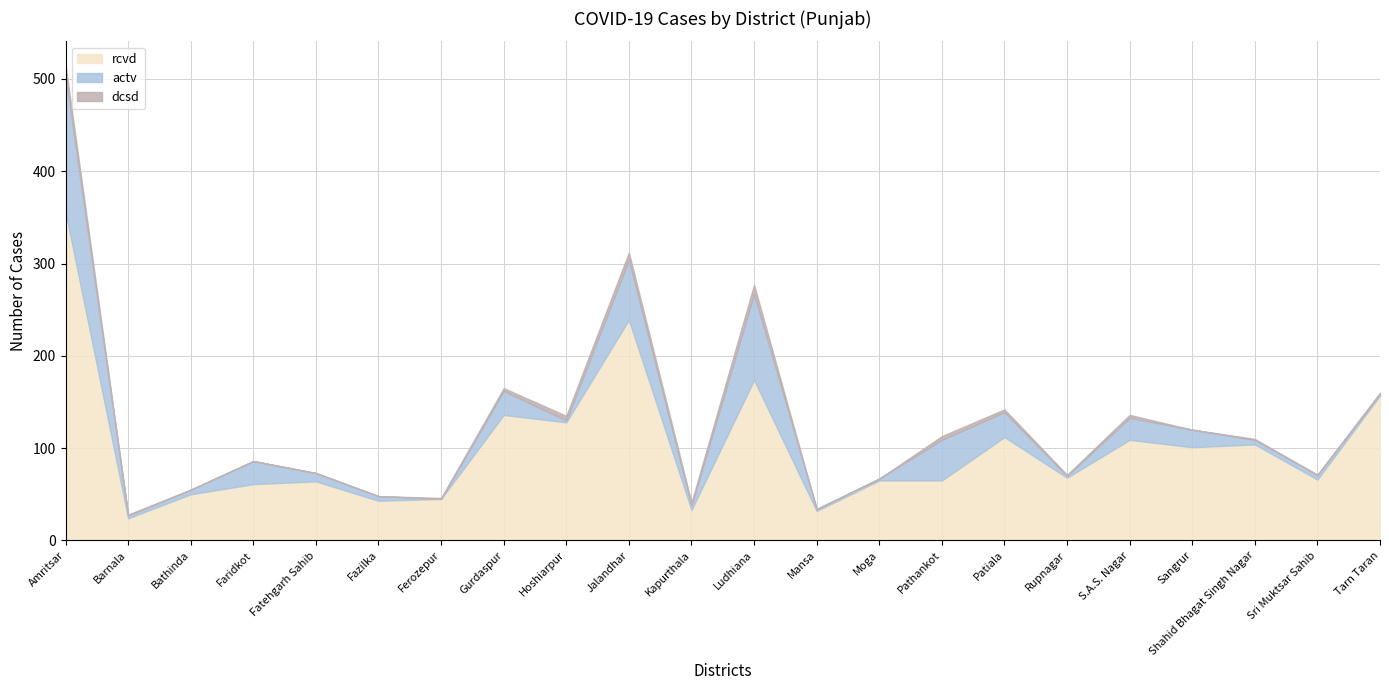

The value of rcvd at Fazilka is 9. True or false?

False